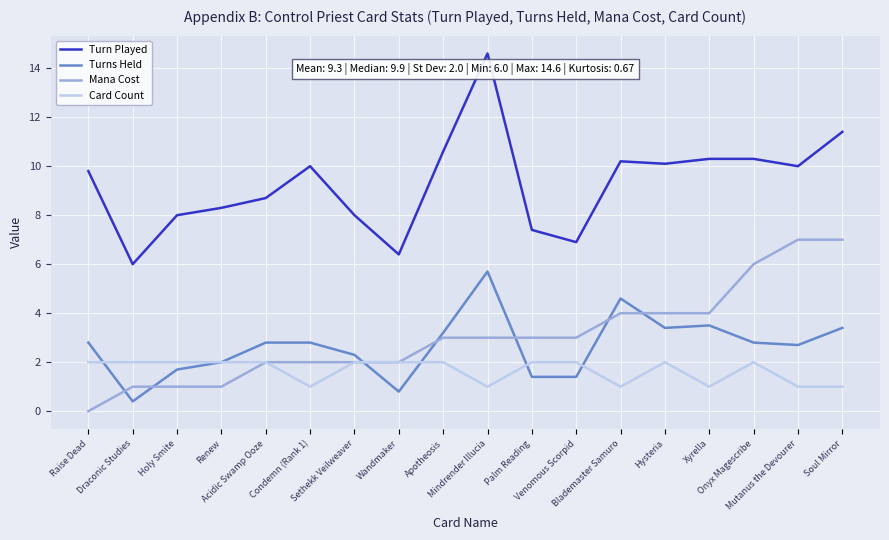

Where do Turns Held and Card Count first cross each other?

Raise Dead and Draconic Studies